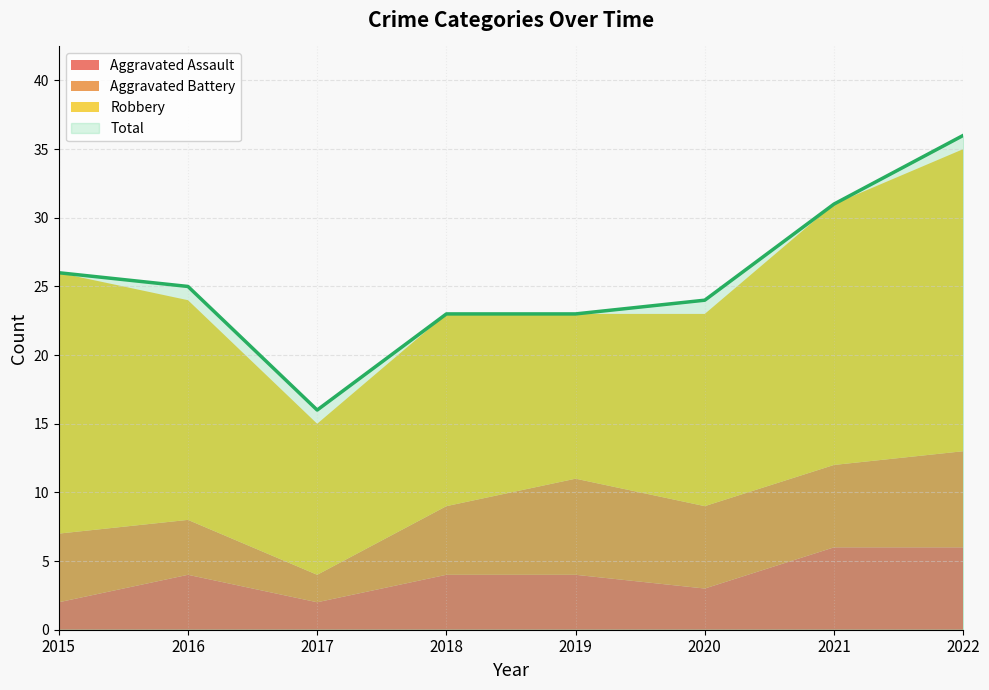

Which category has the lowest value across all series?

2015